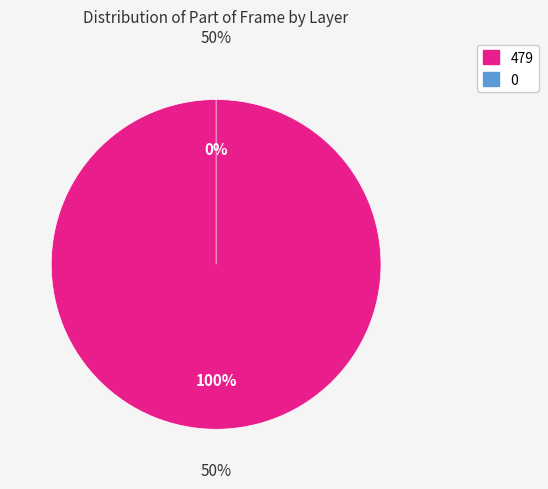

Is there any slice that represents more than half of the pie?

Yes